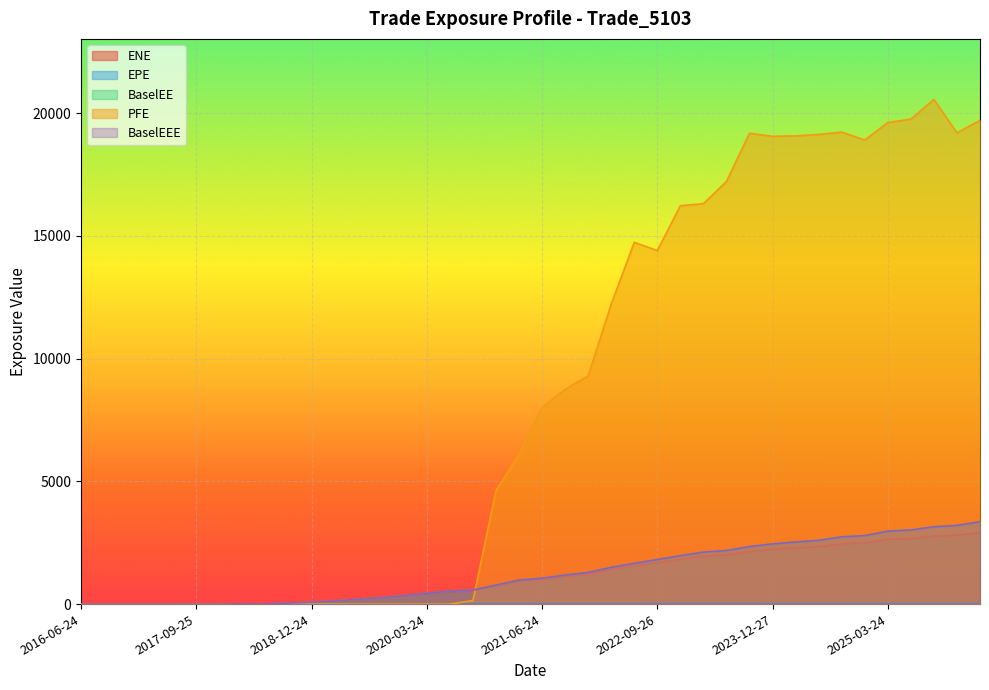

What is the maximum value for BaselEE?

3354.5